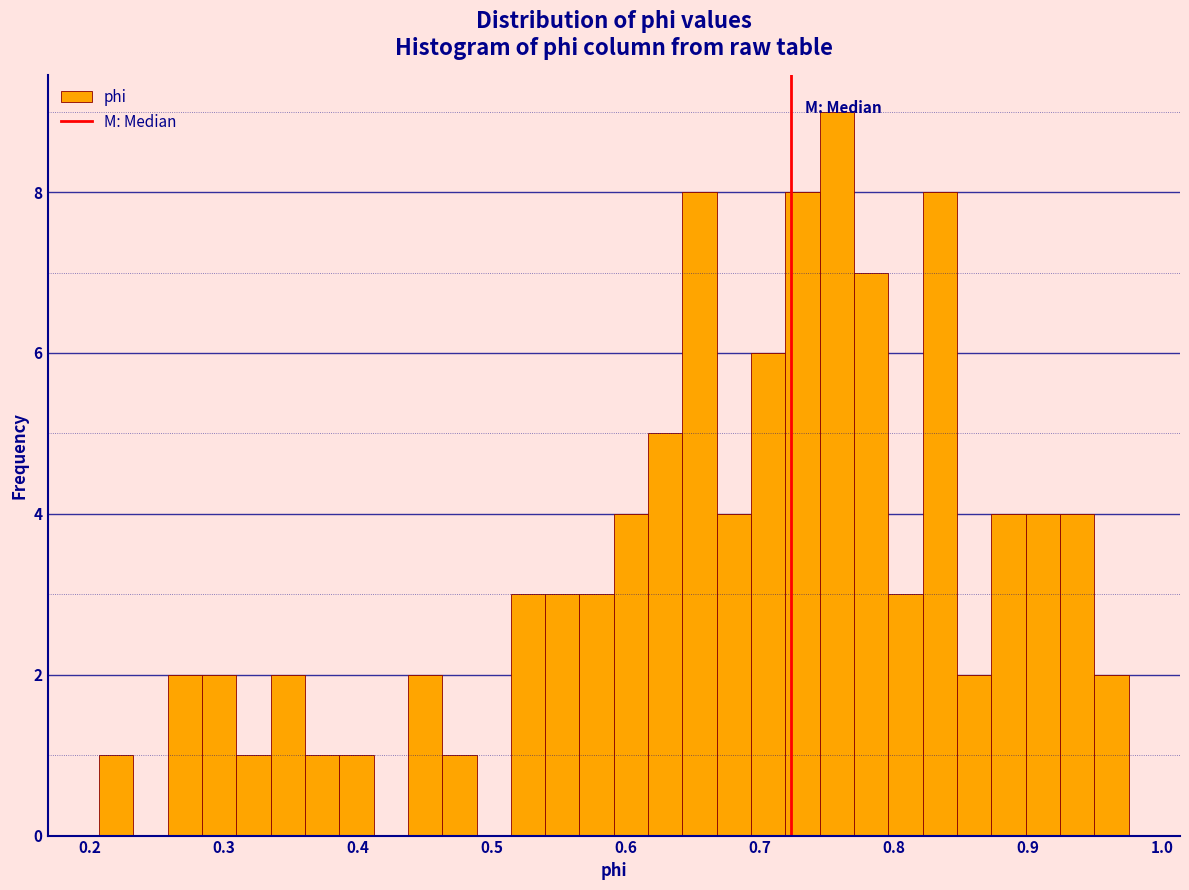

Around what value on the x-axis is the tallest bar? Give the approximate position of its centre, as read against the axis.

0.76